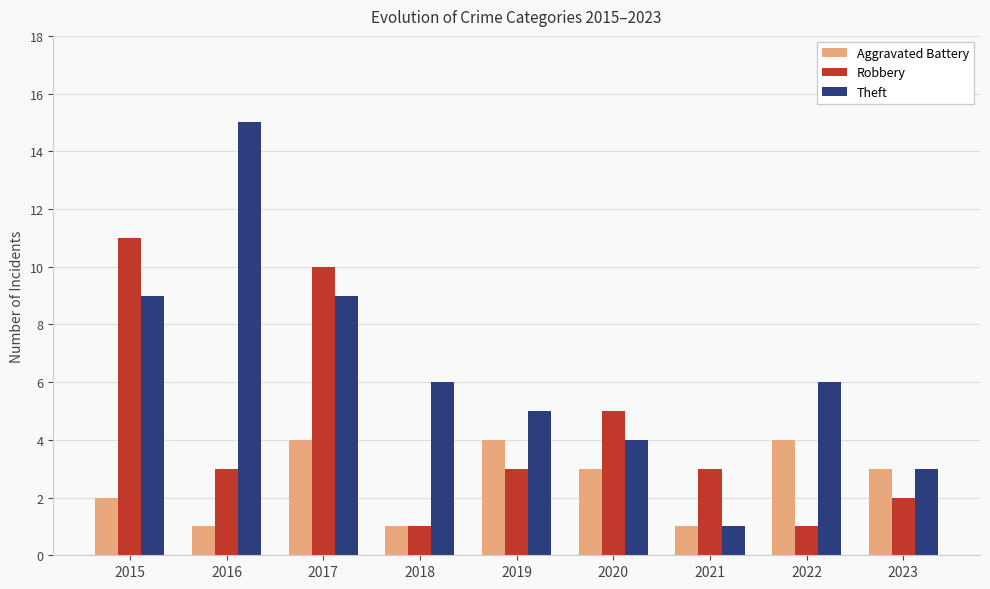

List the series in order of their overall mean, highest first.

Theft, Robbery, Aggravated Battery